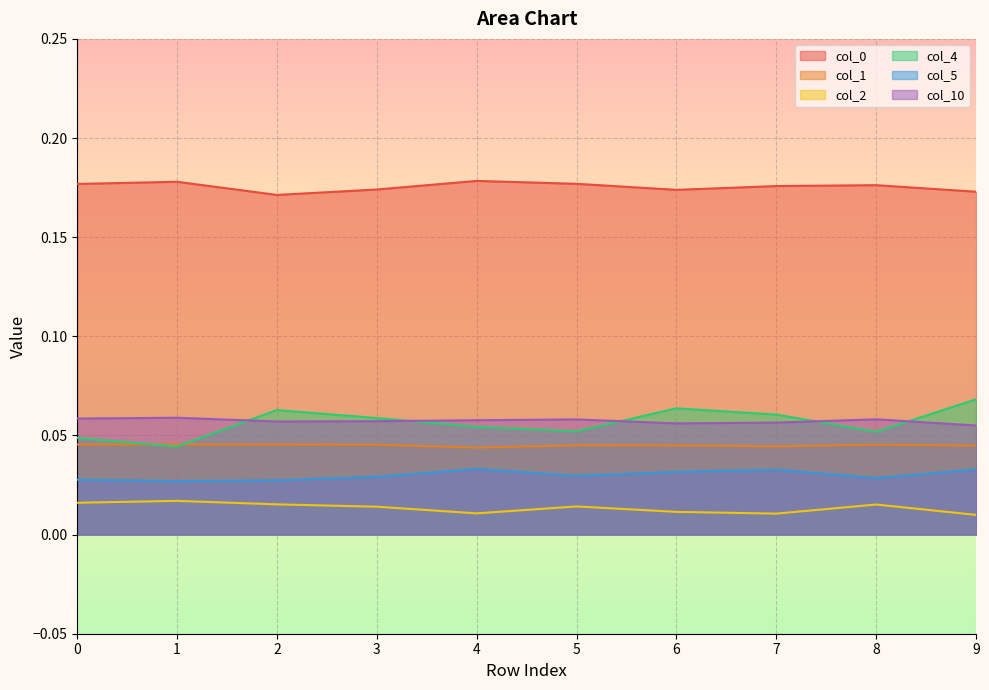

Reading left to right, extract all data points from this chart.

0: 0=0.2	1=0.2	2=0.2	3=0.2	4=0.2	5=0.2	6=0.2	7=0.2	8=0.2	9=0.2
1: 0=0.0	1=0.0	2=0.0	3=0.0	4=0.0	5=0.0	6=0.0	7=0.0	8=0.0	9=0.0
2: 0=0.0	1=0.0	2=0.0	3=0.0	4=0.0	5=0.0	6=0.0	7=0.0	8=0.0	9=0.0
4: 0=0.0	1=0.0	2=0.1	3=0.1	4=0.1	5=0.1	6=0.1	7=0.1	8=0.1	9=0.1
5: 0=0.0	1=0.0	2=0.0	3=0.0	4=0.0	5=0.0	6=0.0	7=0.0	8=0.0	9=0.0
10: 0=0.1	1=0.1	2=0.1	3=0.1	4=0.1	5=0.1	6=0.1	7=0.1	8=0.1	9=0.1